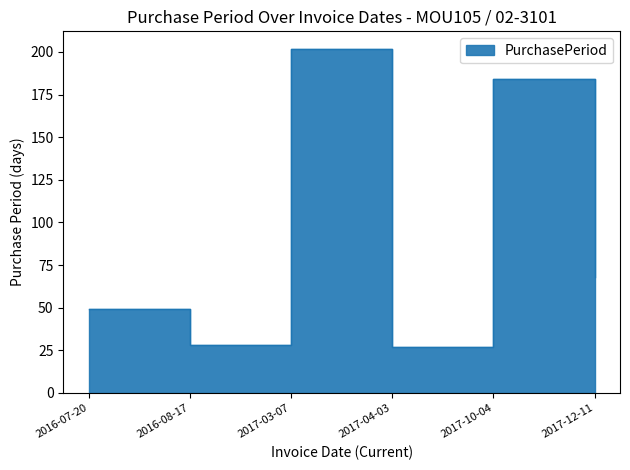

How many categories are shown in the chart?

6